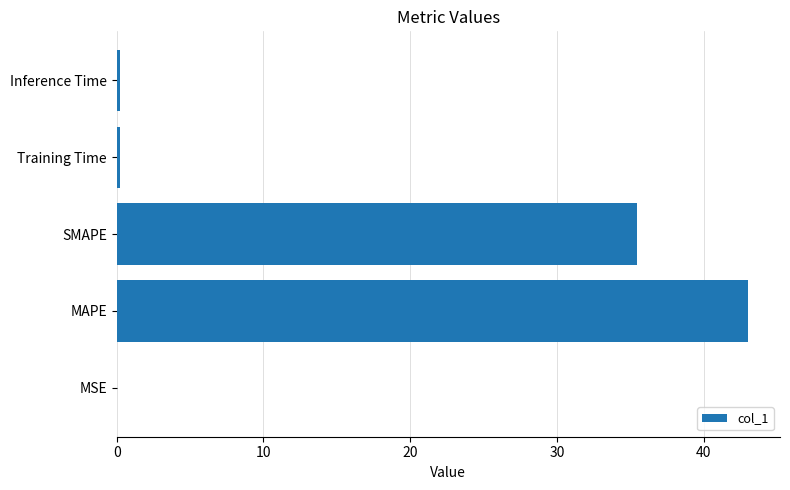

Between Training Time and SMAPE, which is larger?

SMAPE